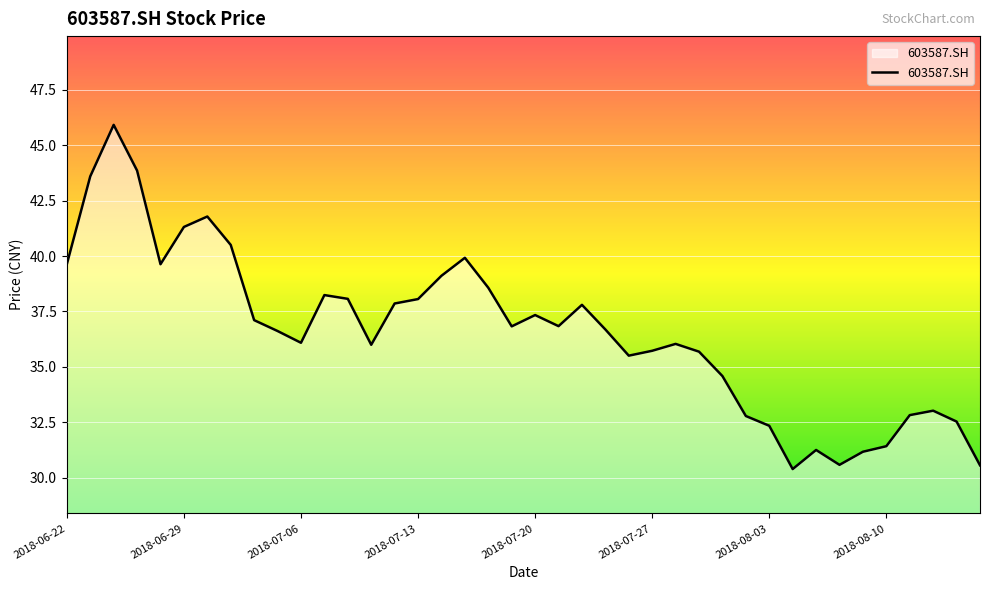

What is the difference between the maximum and minimum values?

15.5